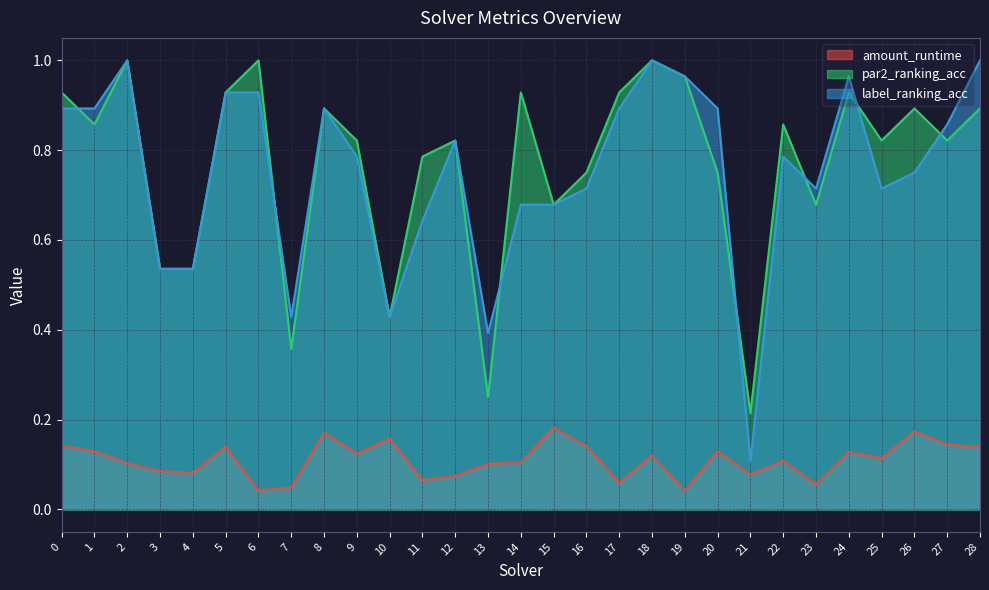

Rank the categories by label_ranking_acc value from lowest to highest.

21, 13, 7, 10, 3, 4, 11, 14, 15, 16, 23, 25, 26, 9, 22, 12, 27, 0, 1, 8, 17, 20, 5, 6, 19, 24, 2, 18, 28